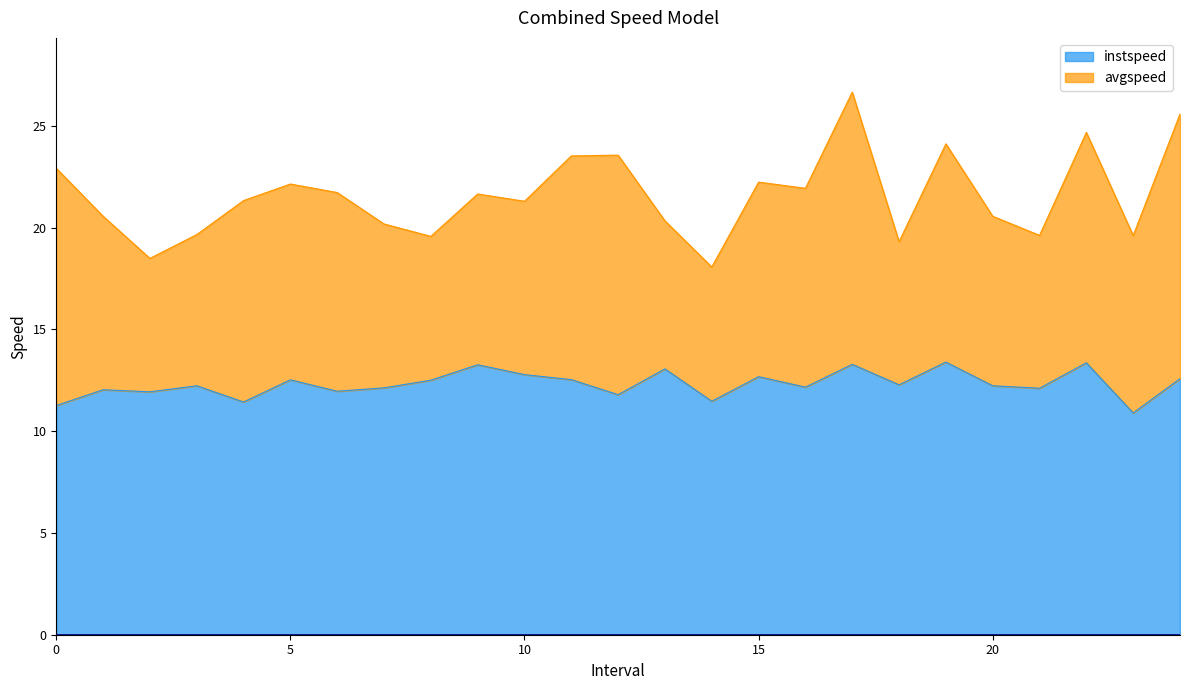

What is the label of the 11th point from the right?

14.0